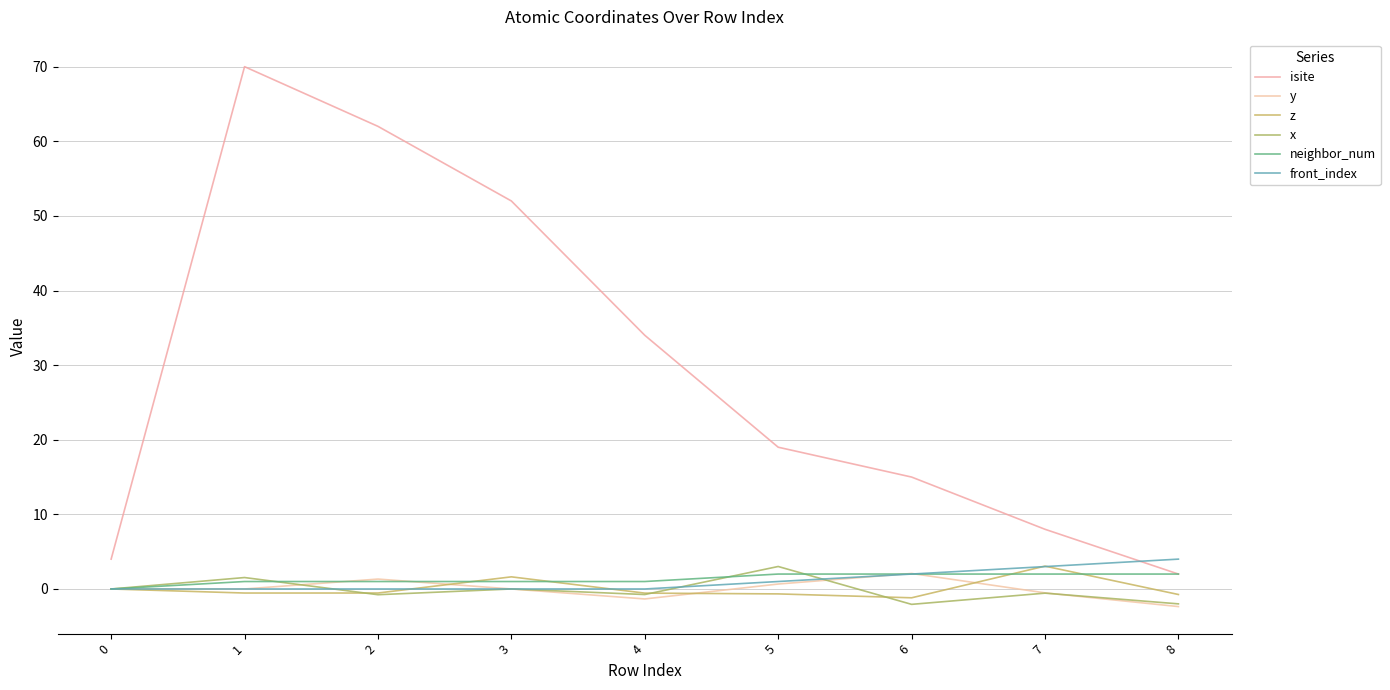

Rank the categories by front_index value from highest to lowest.

8, 7, 6, 5, 0, 1, 2, 3, 4